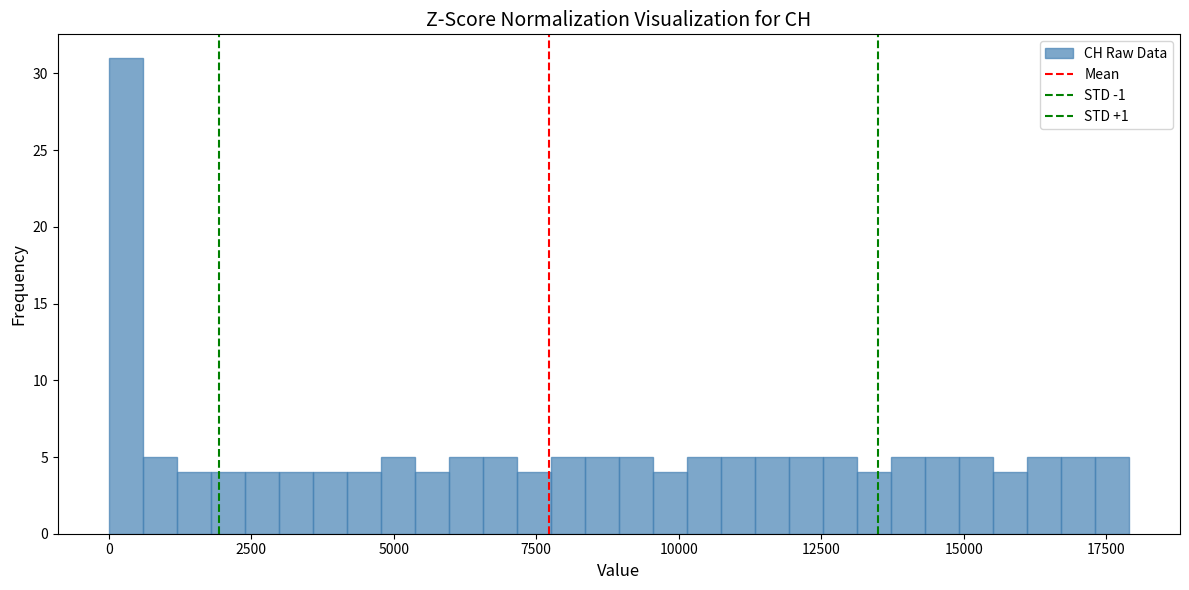

Read against the x-axis, roughly where is the centre of the tallest bar?

500